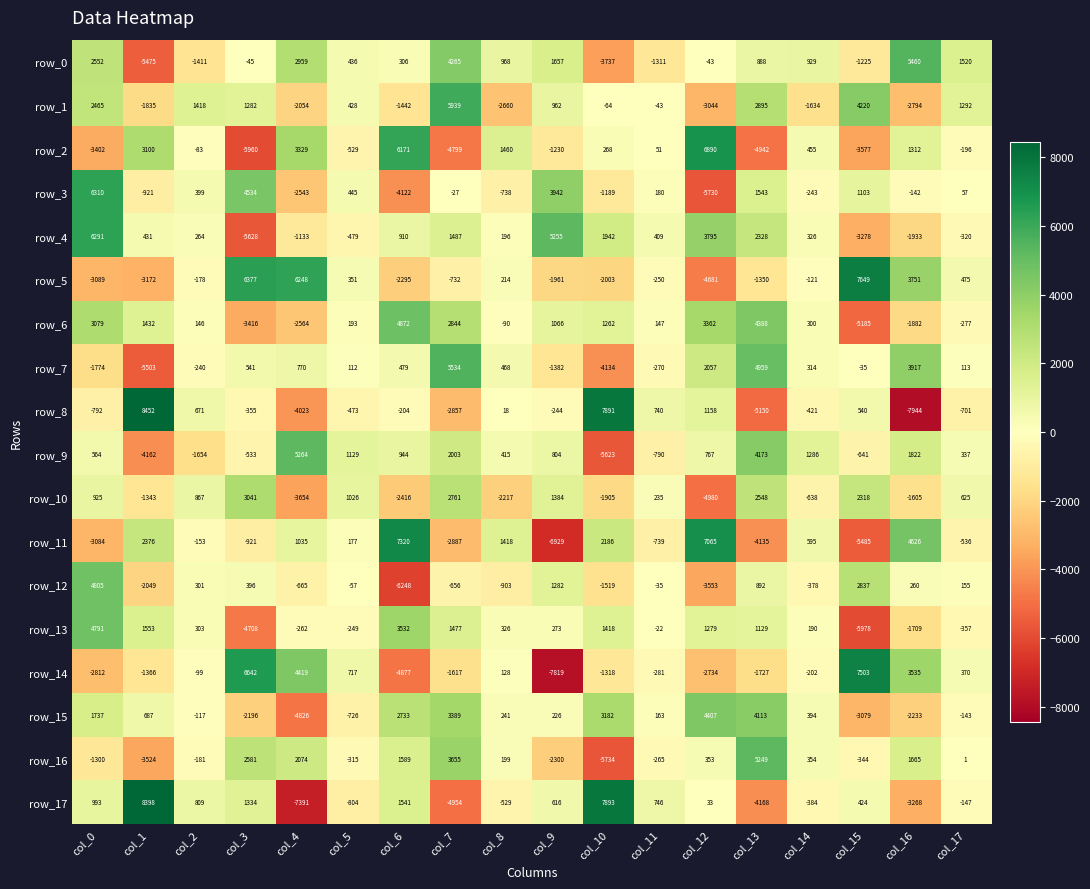

Which label corresponds to the largest value in the chart?

col_1